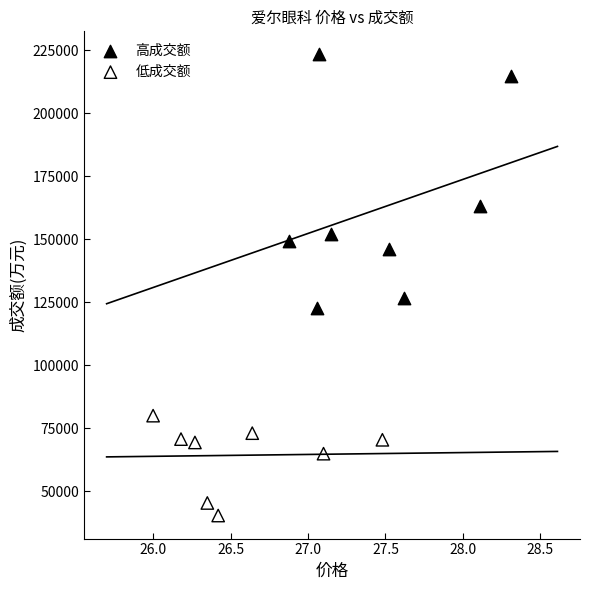

Which series contains the lowest Y value?

低成交额